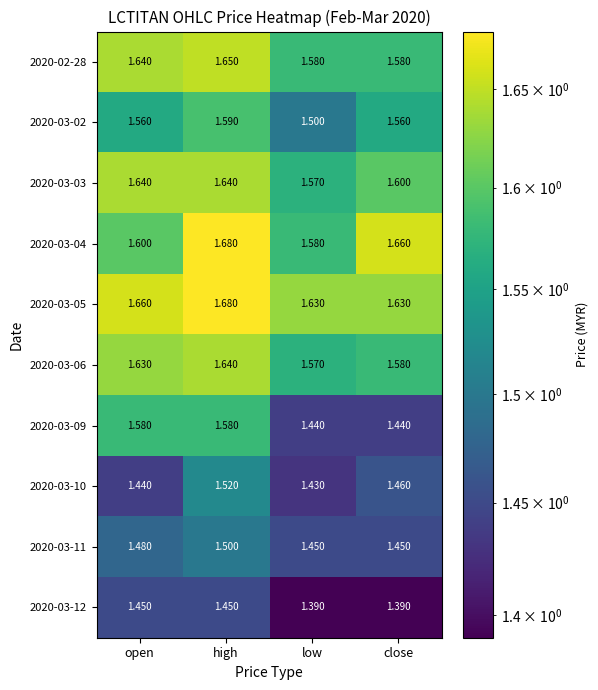

At which category is the sum across all series the highest?

high